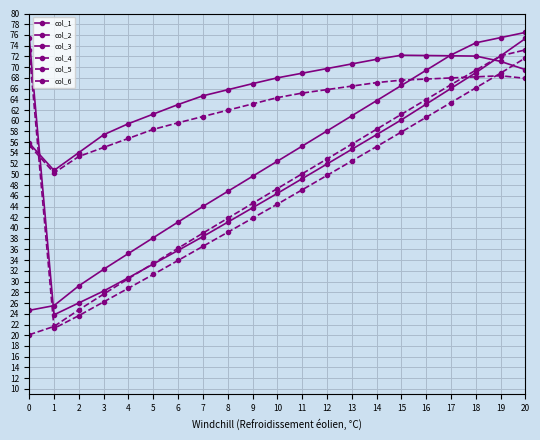

At how many categories does at least one series exceed 36?

21